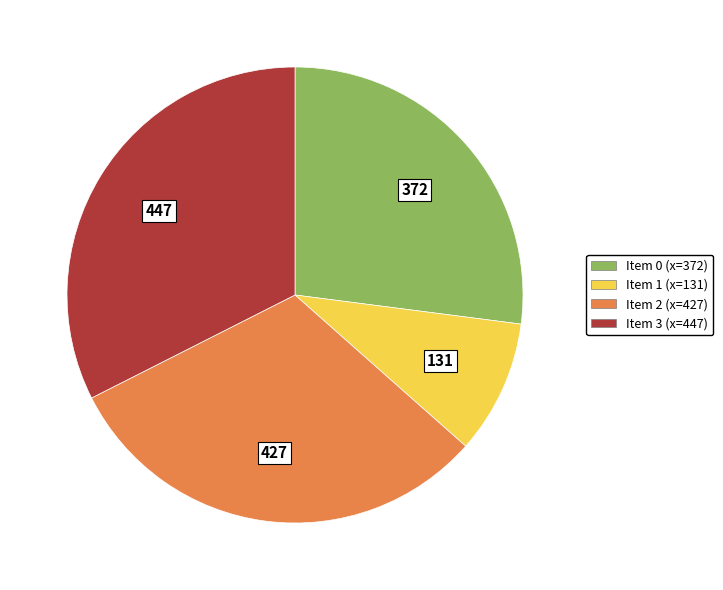

How many segments does this pie chart have?

4